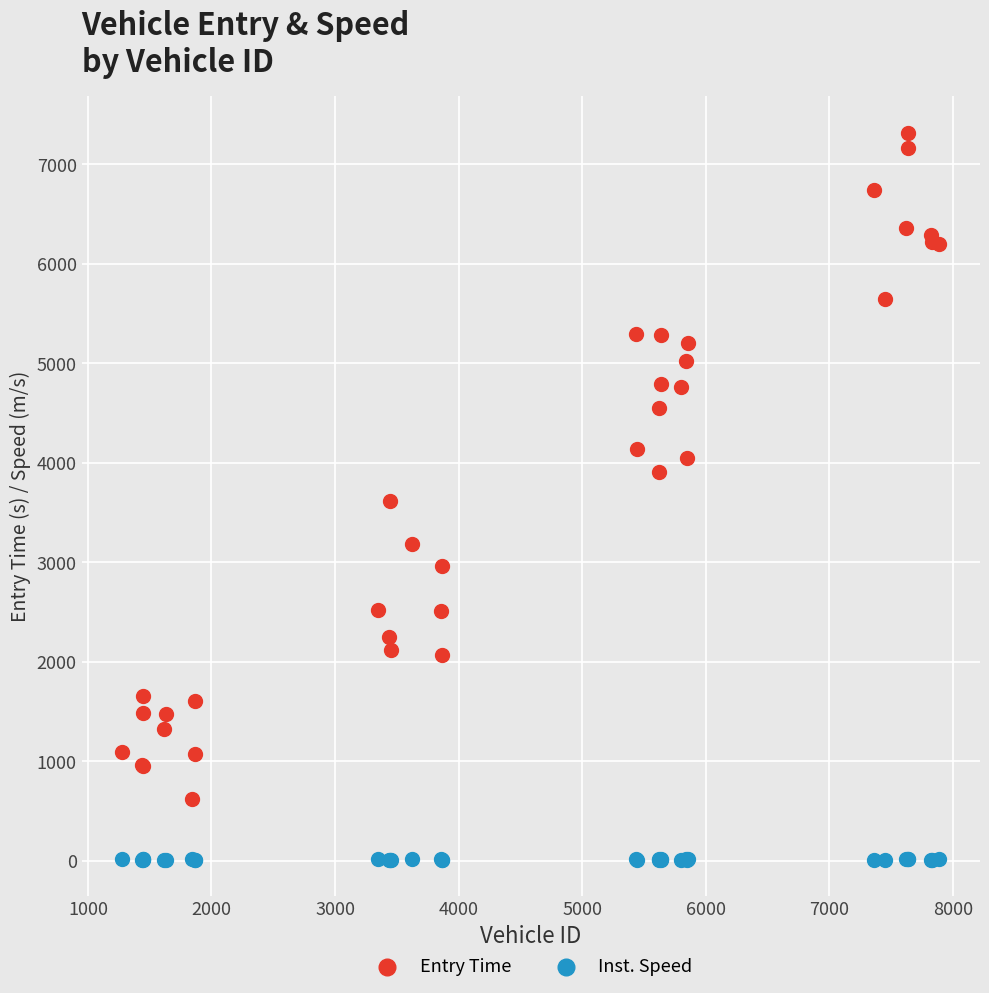

Which series has the largest Y range (max minus min)?

Entry Time